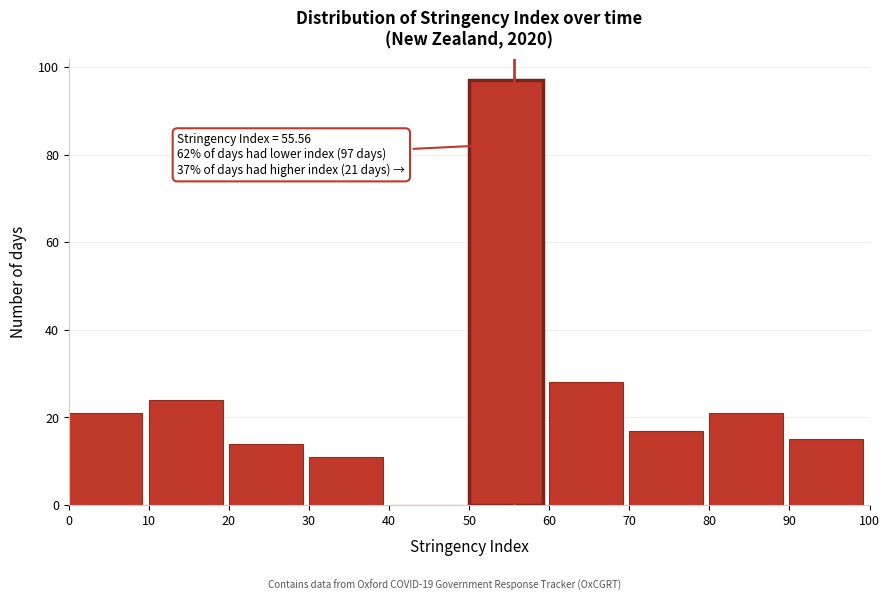

Over which range of the x-axis is the bar tallest?

50 to 60